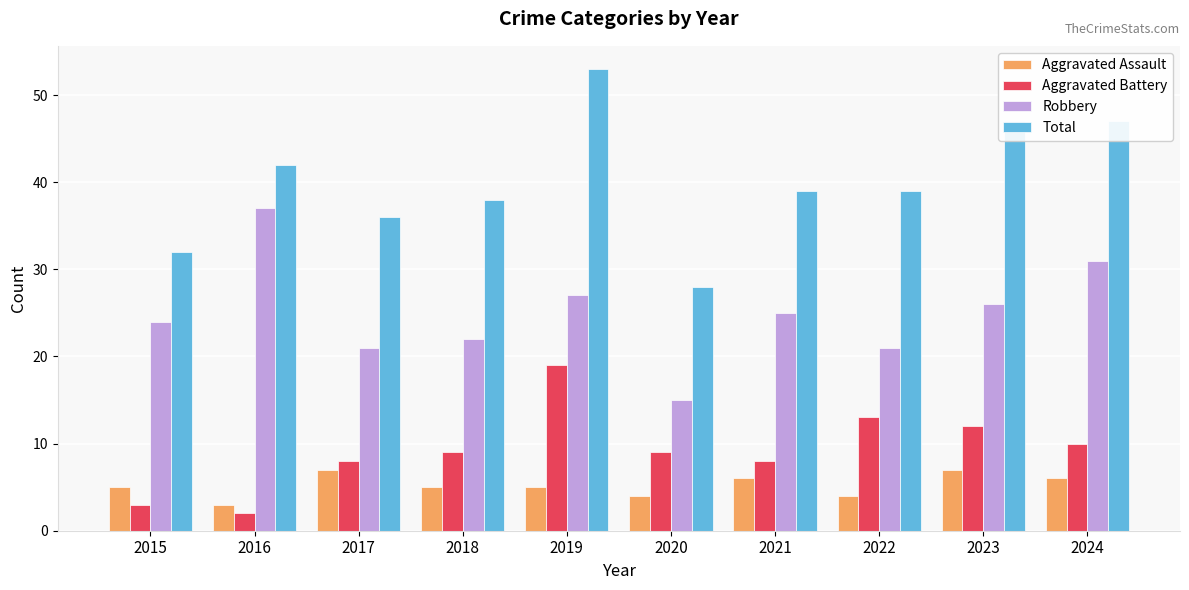

What is the value of the Aggravated Assault bar at the 1st from the left?

5